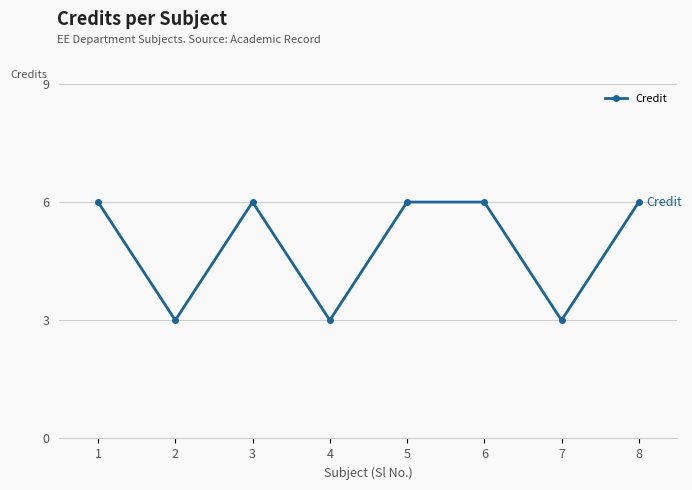

What is the sum of the values at 8 and 5?

12